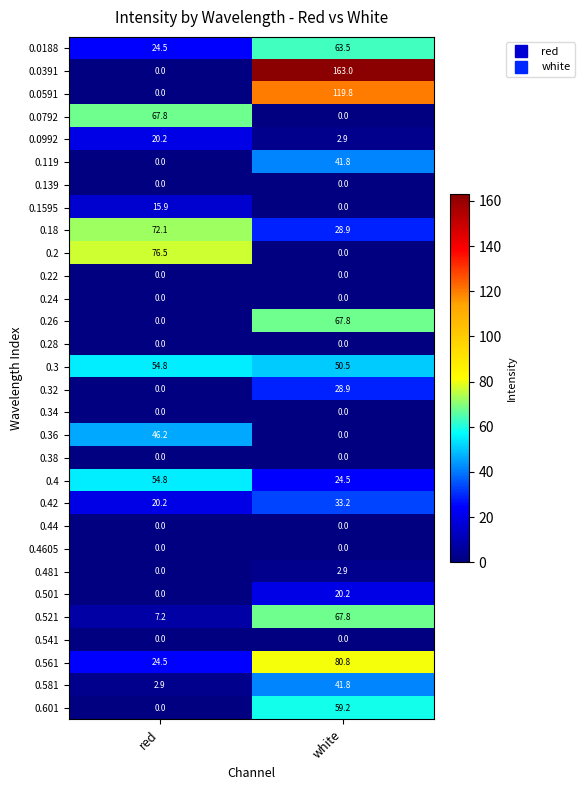

Which series has the largest total across all categories?

0.0391